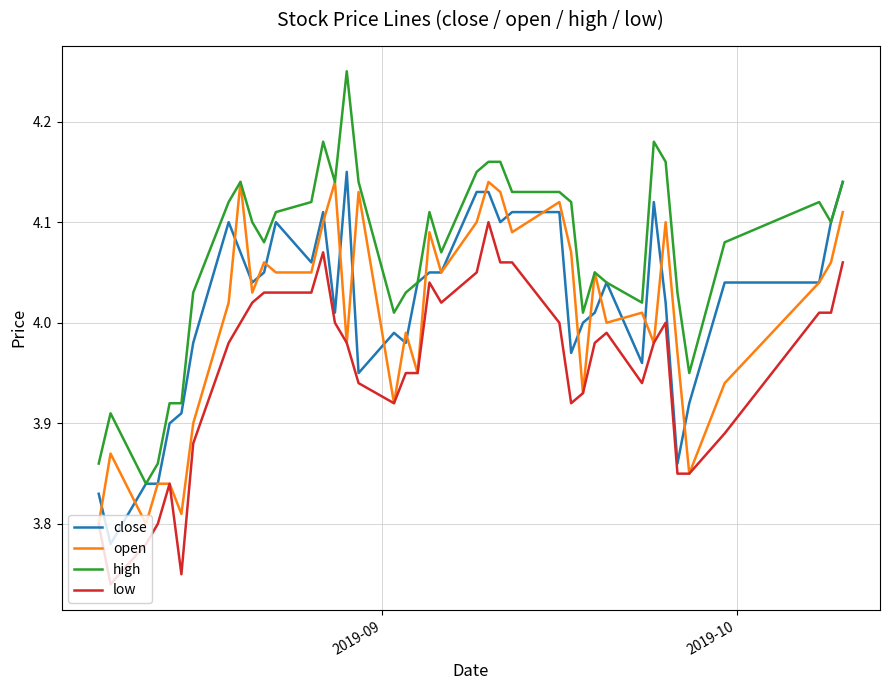

Which series has the widest spread of values?

high